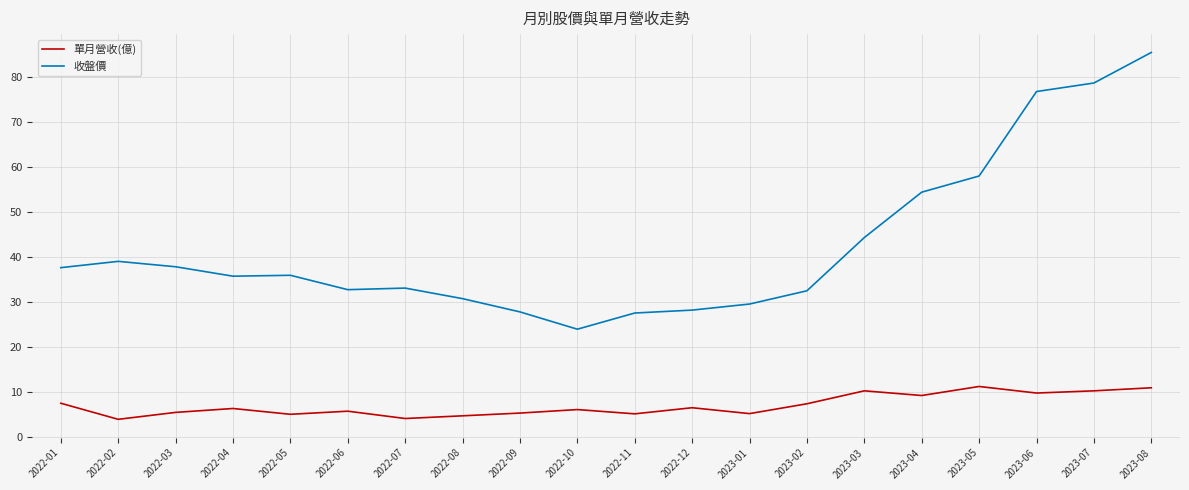

What is the lowest value of the 收盤價 series?

23.9